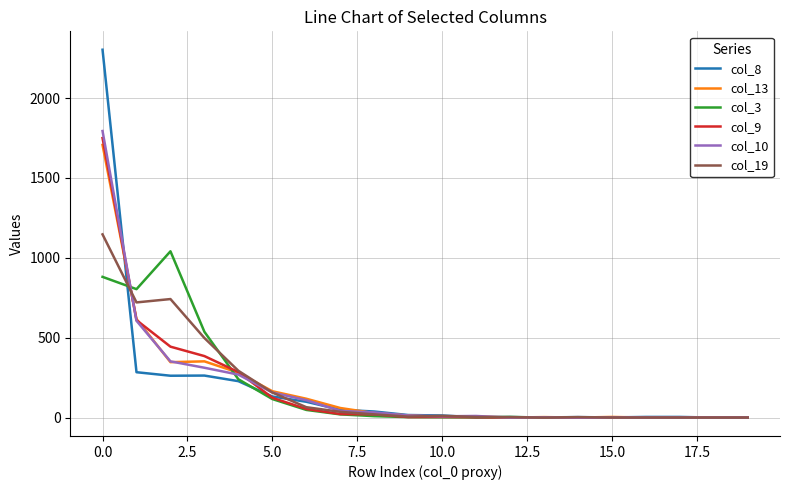

Which series has the widest spread of values?

col_8